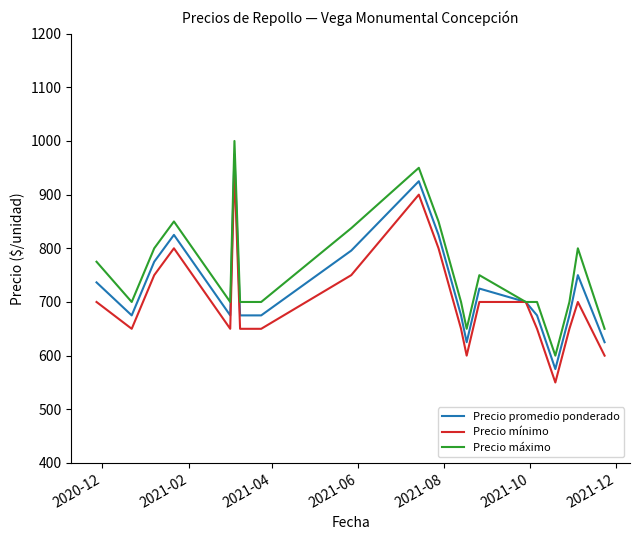

Count the number of data series in this chart.

3